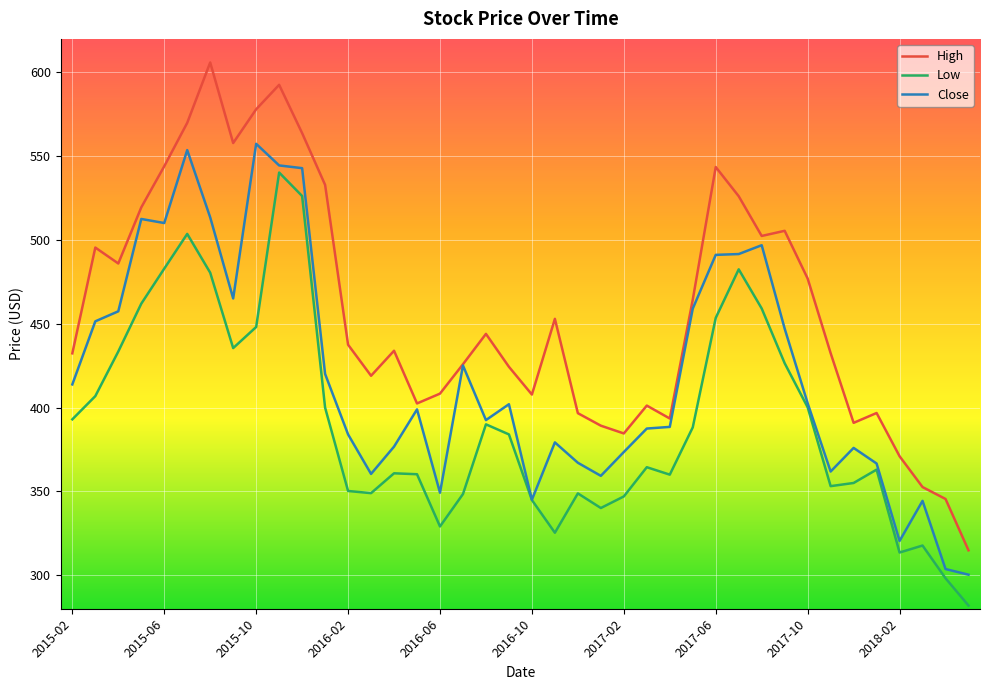

Which series has the widest spread of values?

High